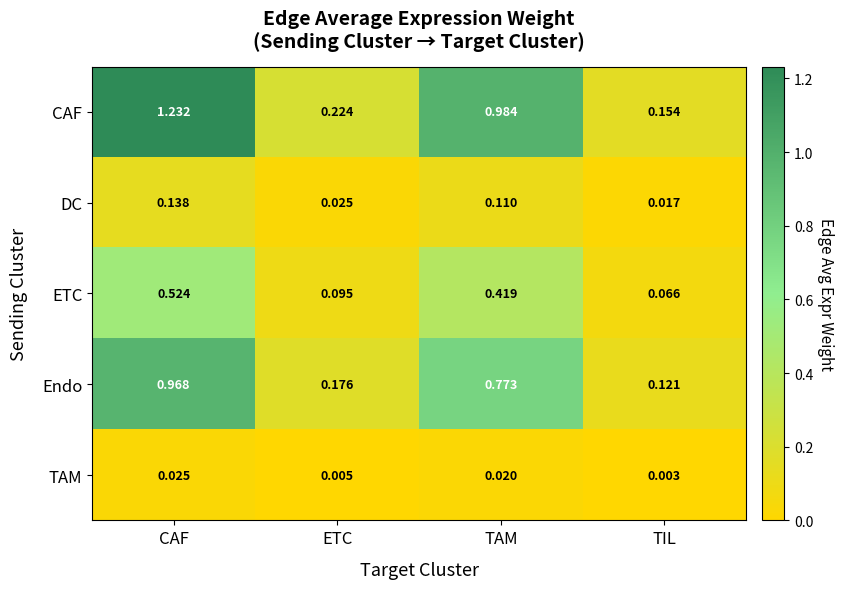

At ETC, list the series in order from smallest to largest.

TAM, DC, ETC, Endo, CAF